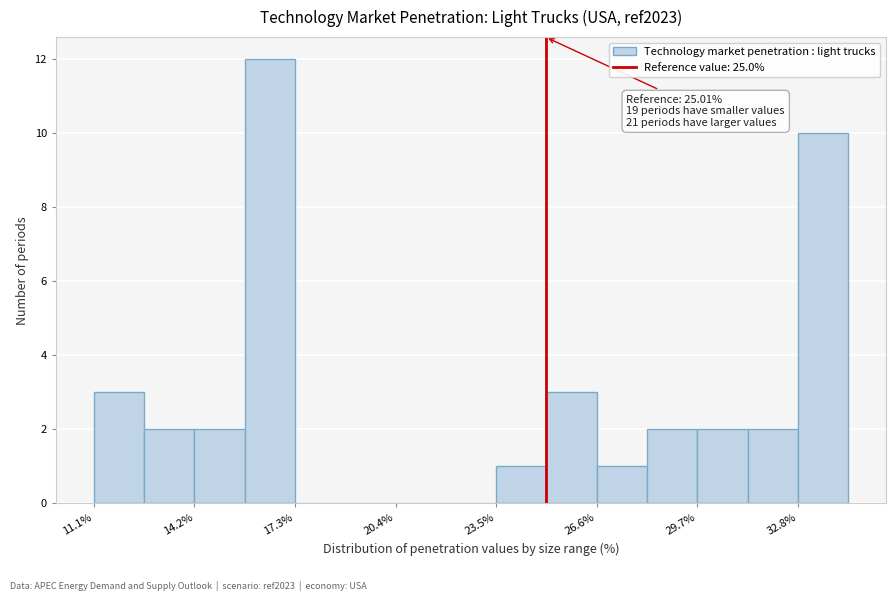

Read against the x-axis, roughly where is the centre of the tallest bar?

16.5